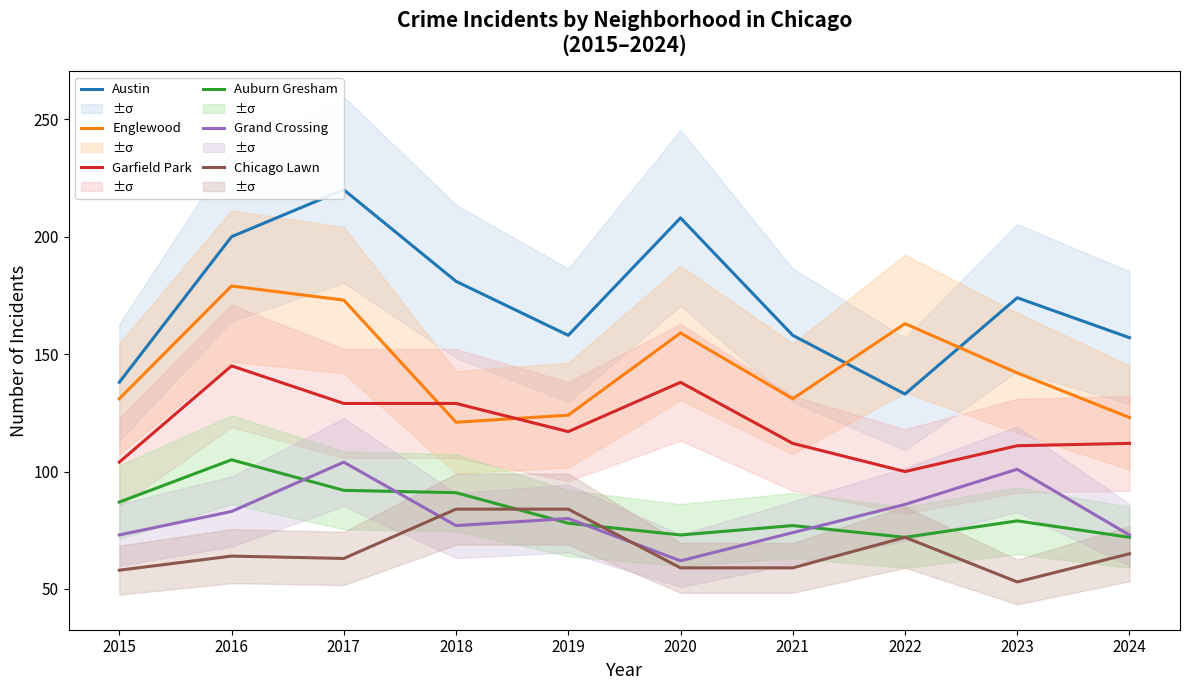

Which series has the largest range (max minus min)?

Austin